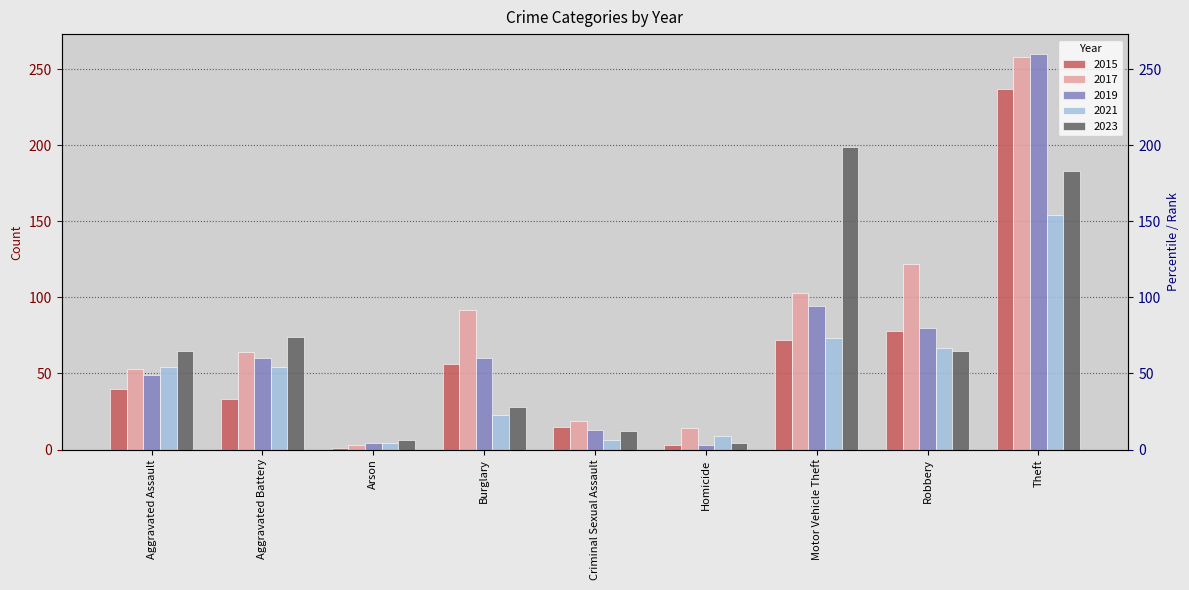

What position from the left is Arson?

3